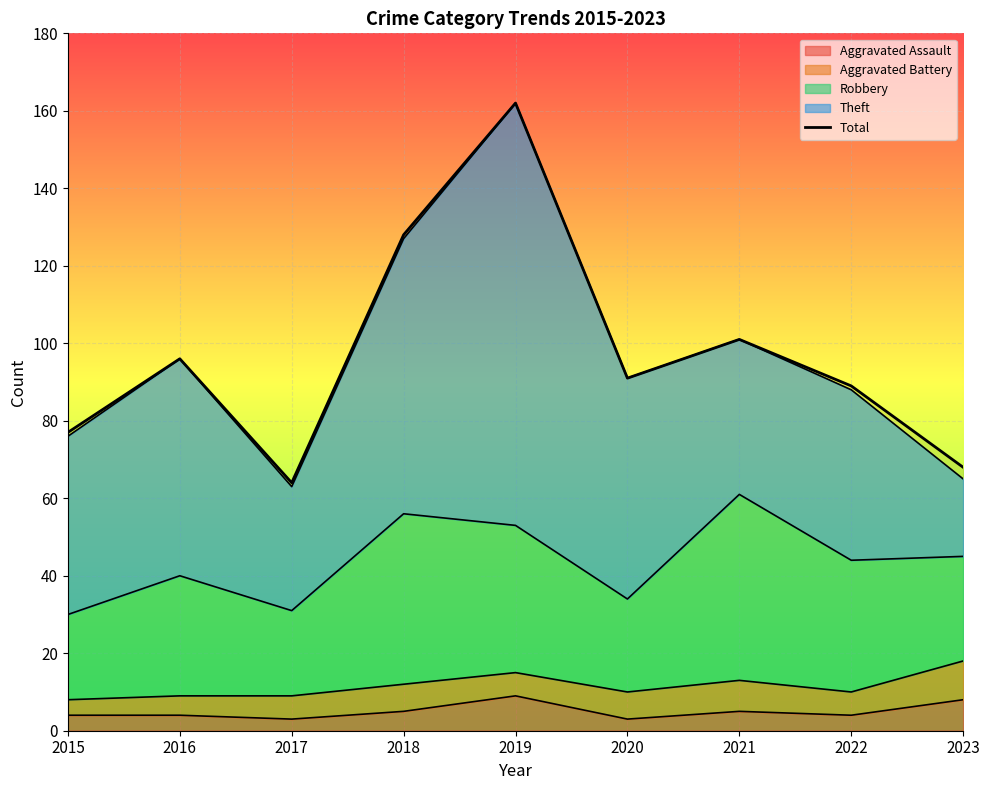

List the labels in order of value, smallest first.

2017, 2023, 2015, 2022, 2020, 2016, 2021, 2018, 2019